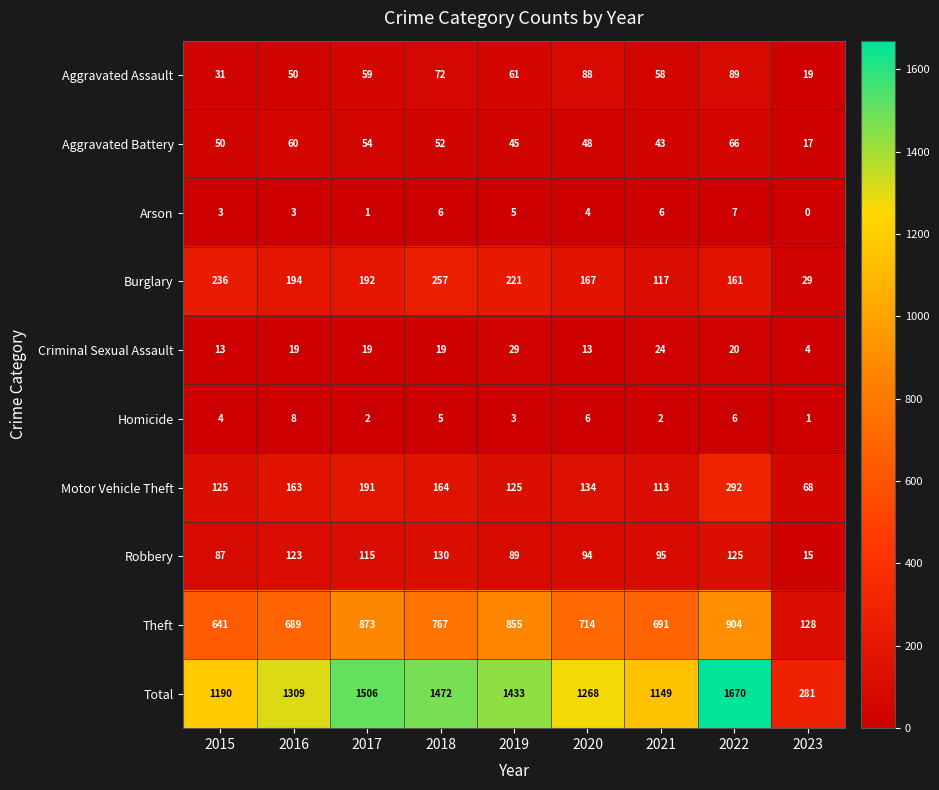

What is the difference between the Burglary values at 2022 and 2023?

132